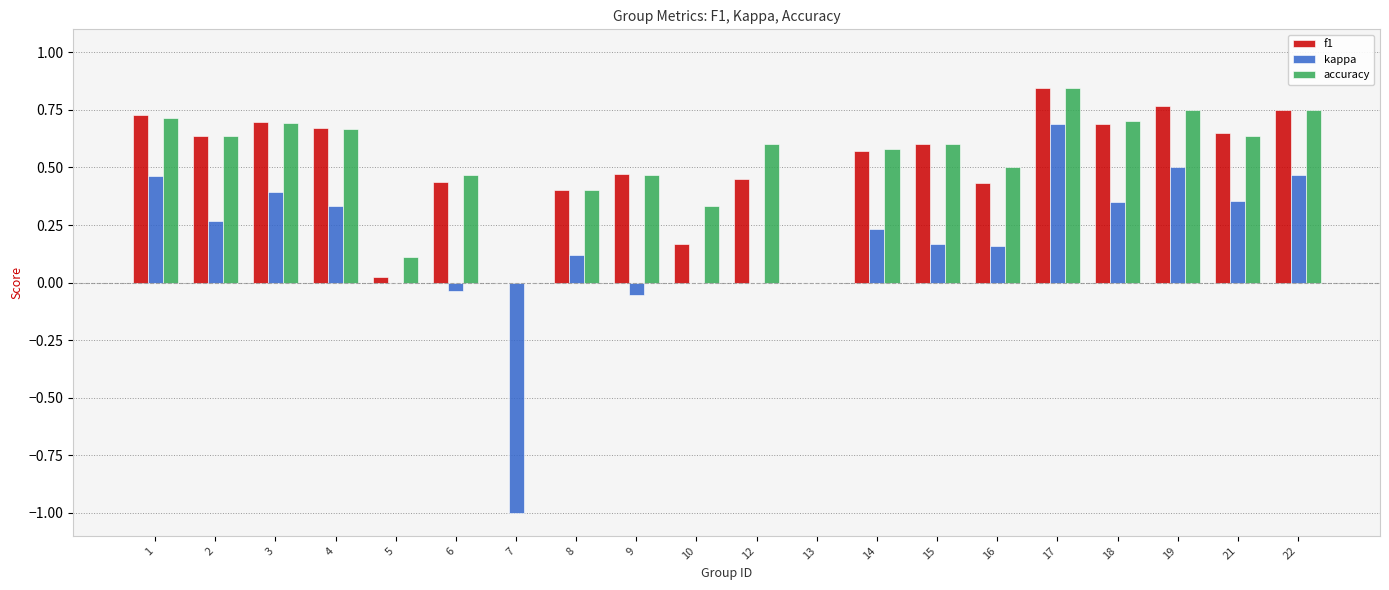

Which series changed the most between 7 and 15?

kappa